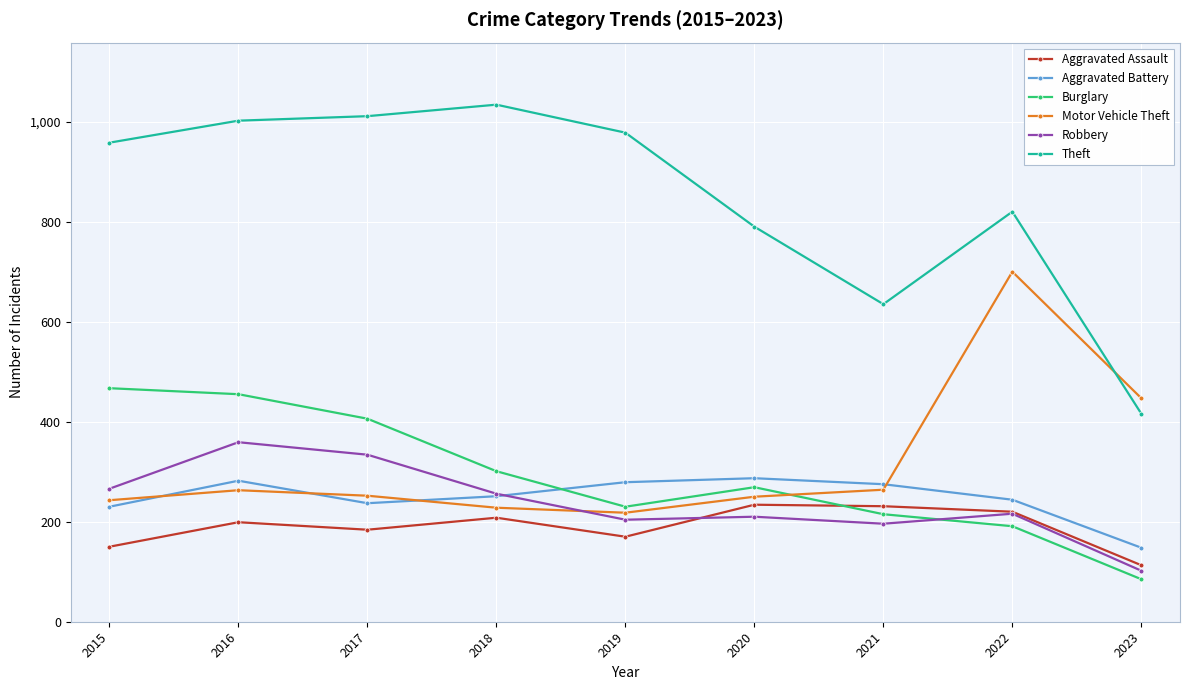

Which series has the widest spread of values?

Theft